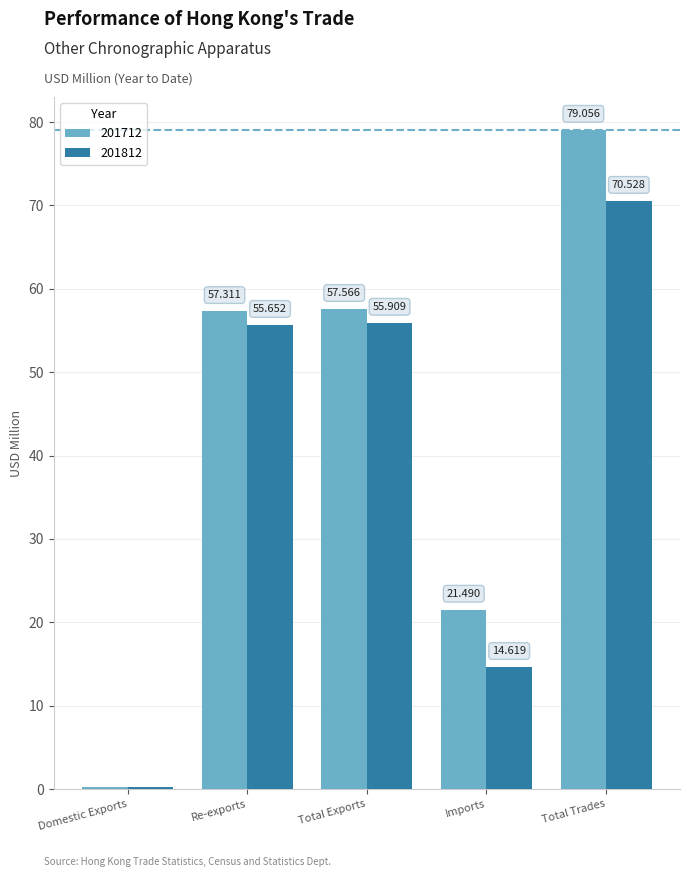

How many bars are there in total?

10